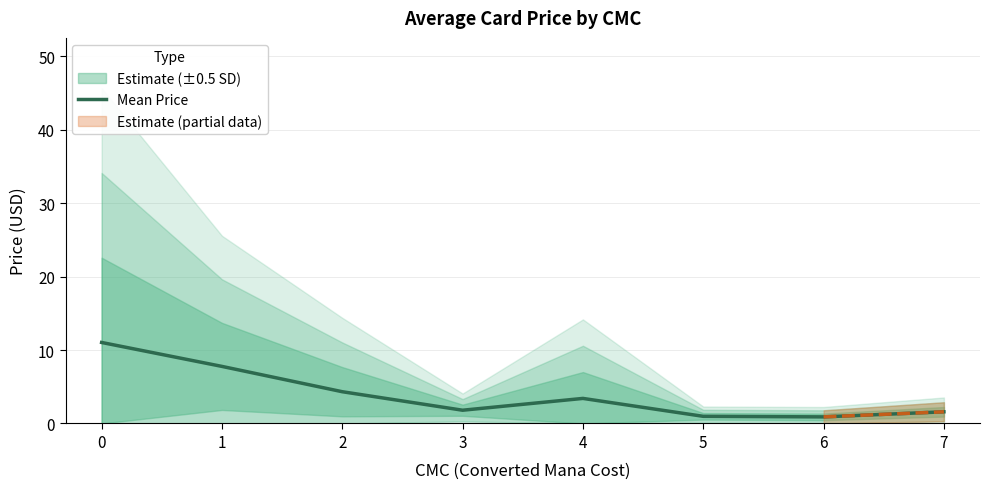

What is the value of the 3rd point from the left?

4.3